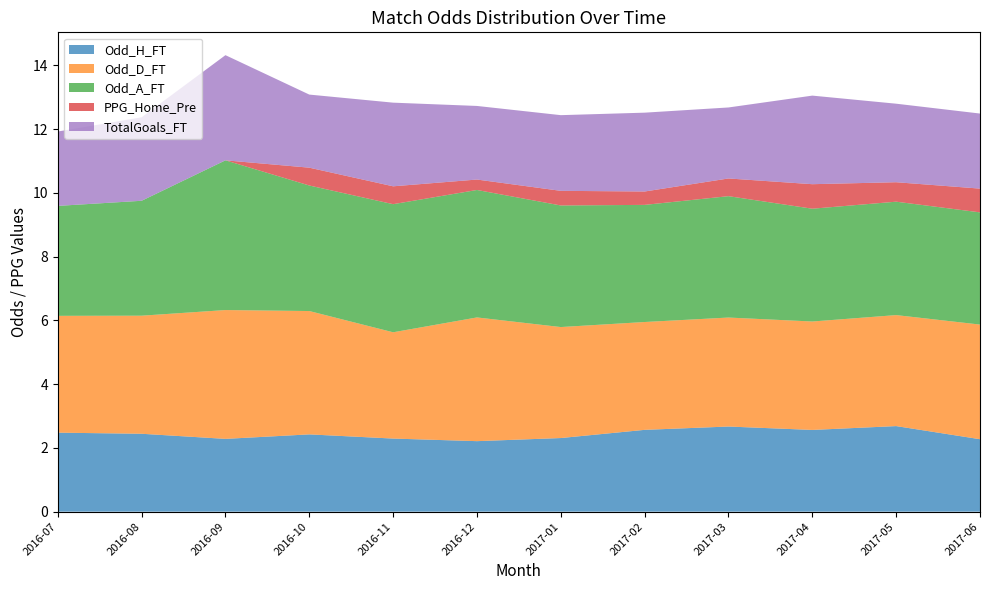

What is the highest value of the Odd_H_FT series?

2.7